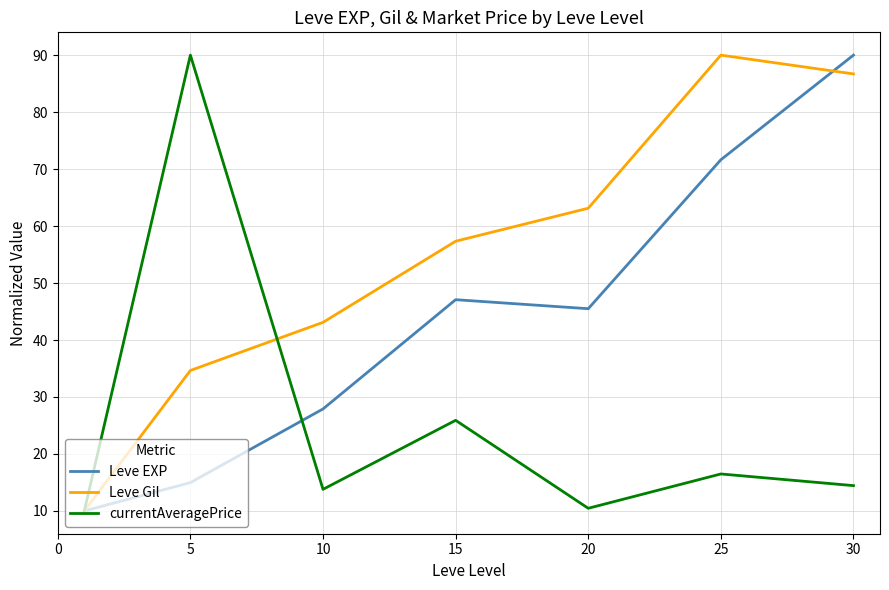

List the series in order of their overall mean, lowest first.

currentAveragePrice, Leve EXP, Leve Gil